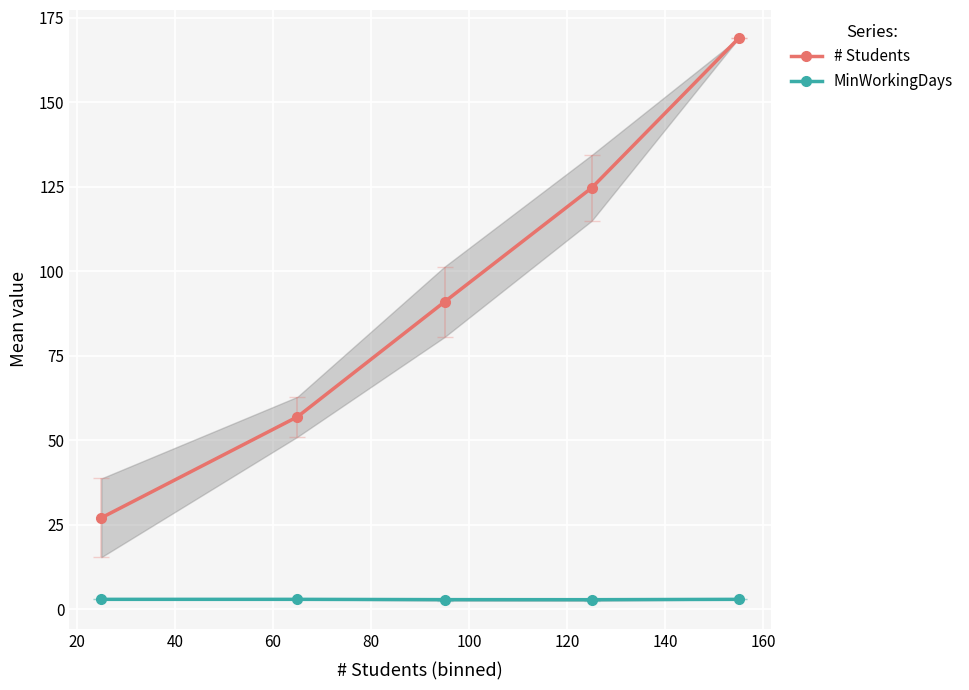

What is the highest value of the # Students series?

169.0